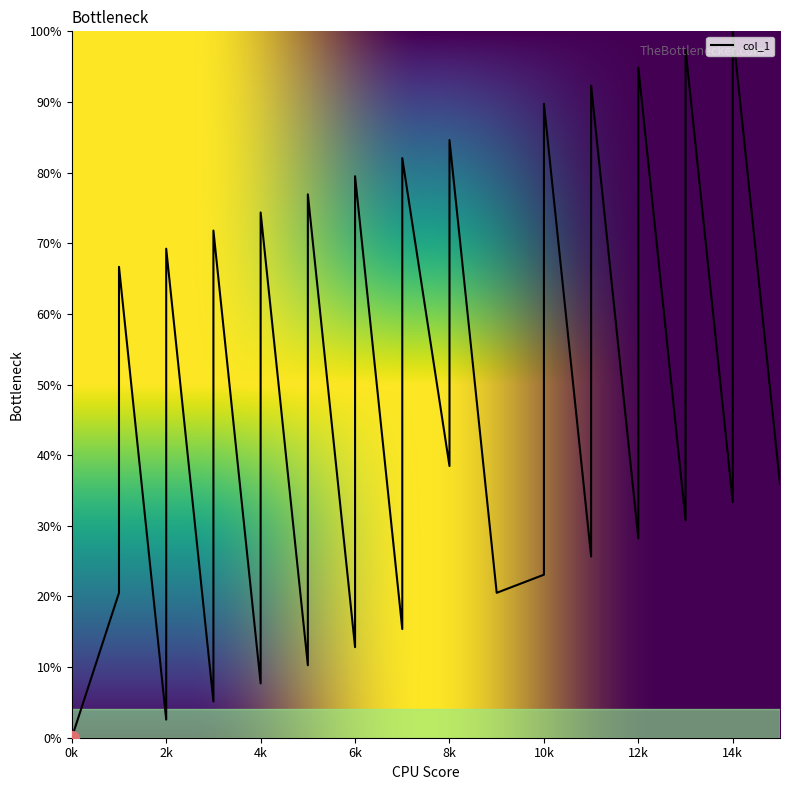

At which category does the data reach its first local valley?

2k